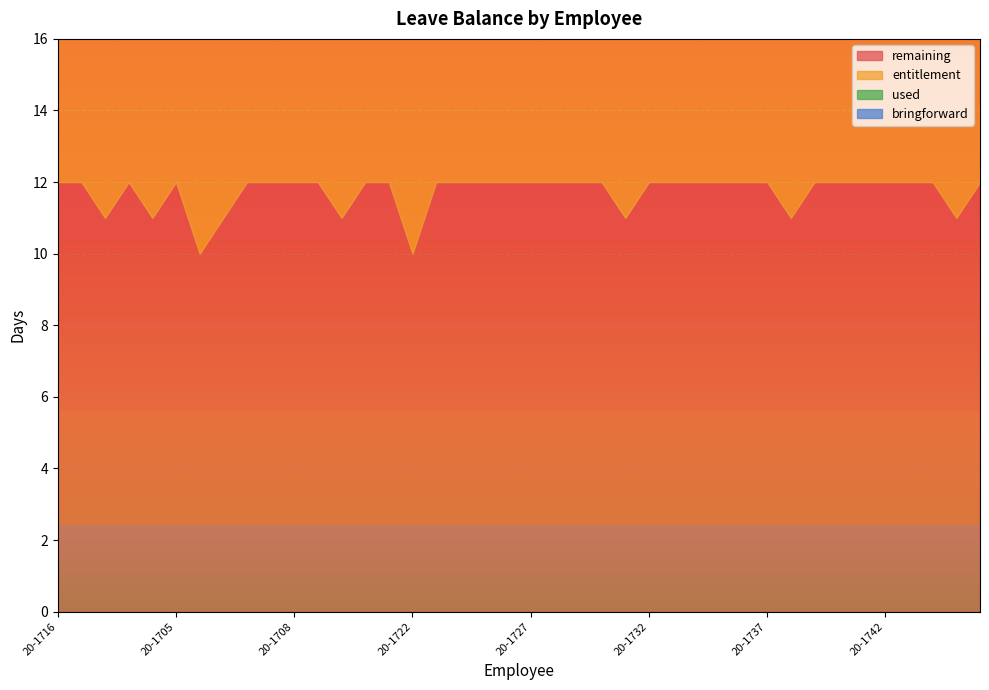

How many lines are shown in the chart?

4